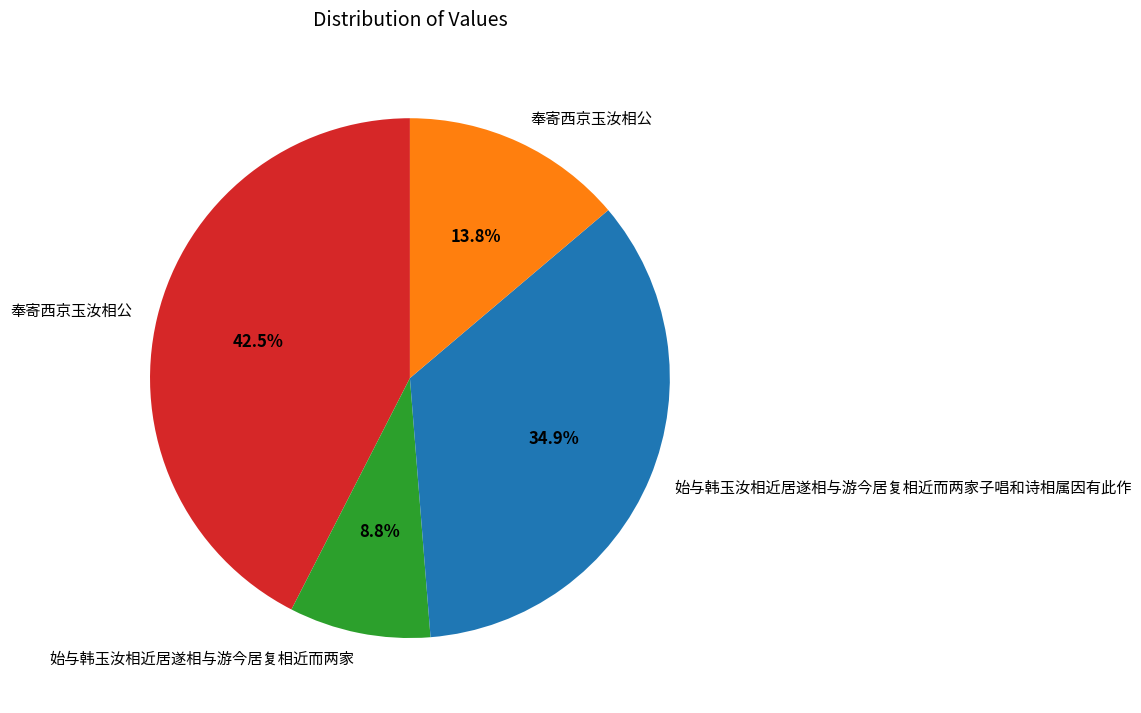

Does any single category account for the majority?

No